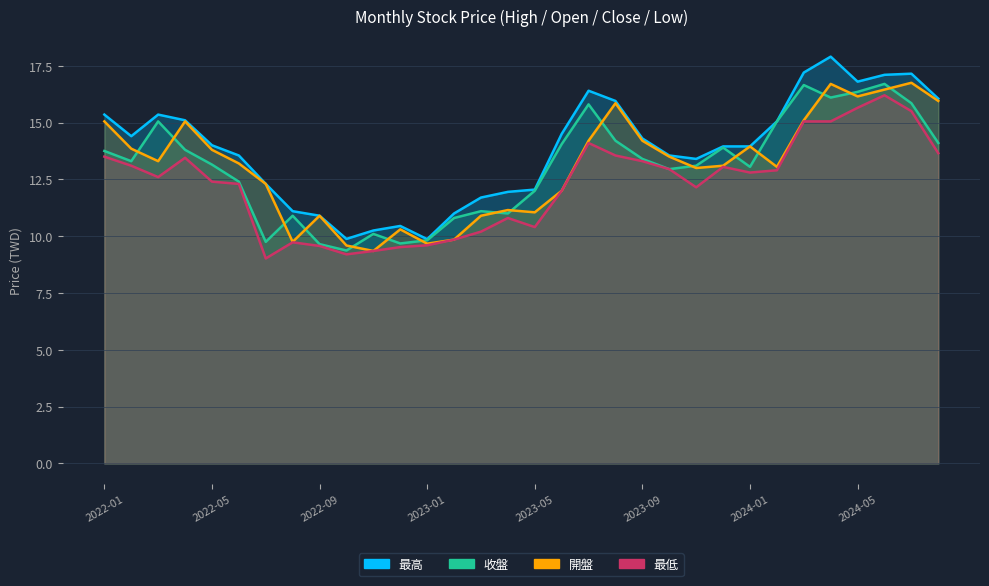

What are all the series names shown in the legend?

最高, 開盤, 收盤, 最低